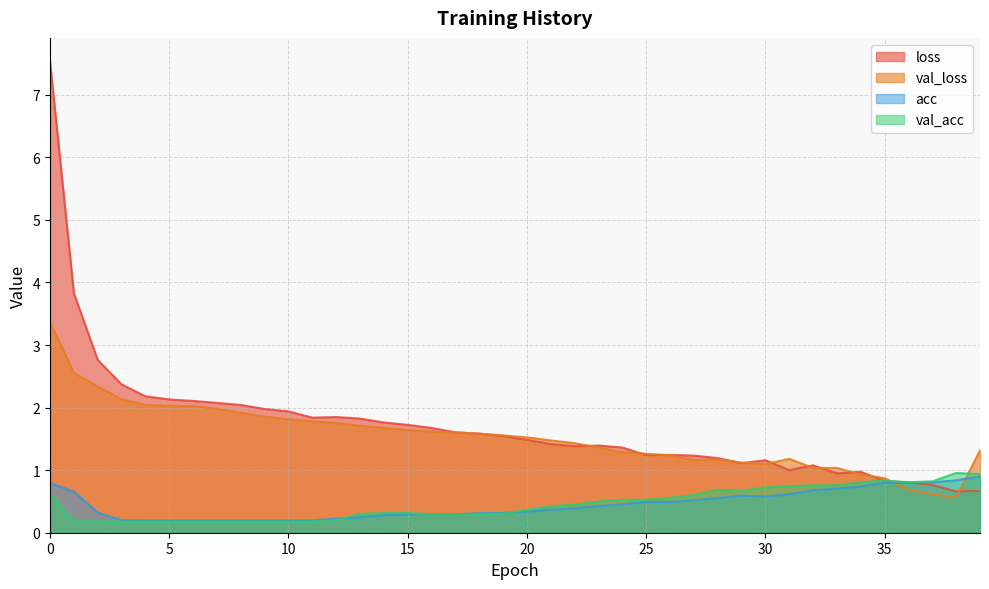

What is the difference between the maximum and minimum values in the loss series?

6.9